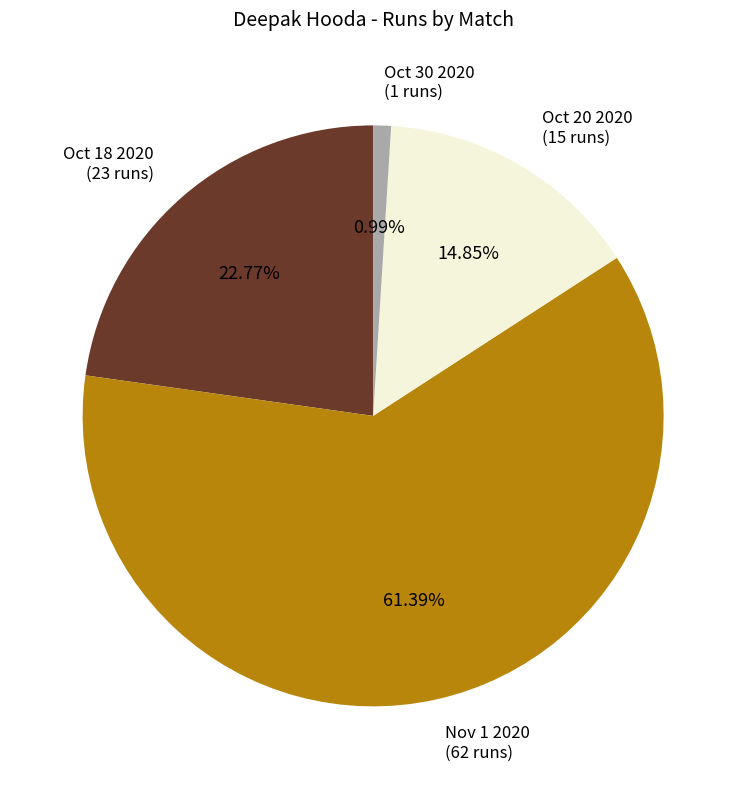

To the nearest percent, what is the average slice percentage?

25%